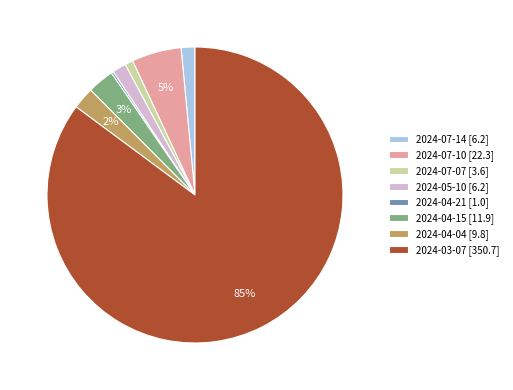

To the nearest percent, what is the average slice percentage?

12%